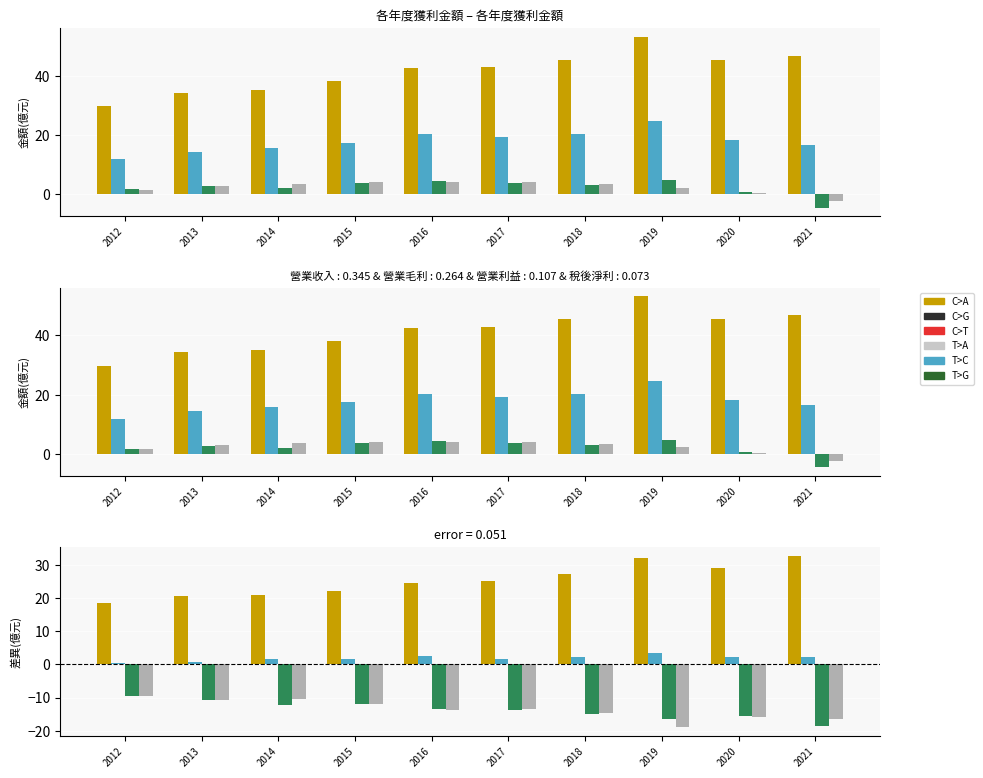

How many data points in 營業收入 are above 25?

5